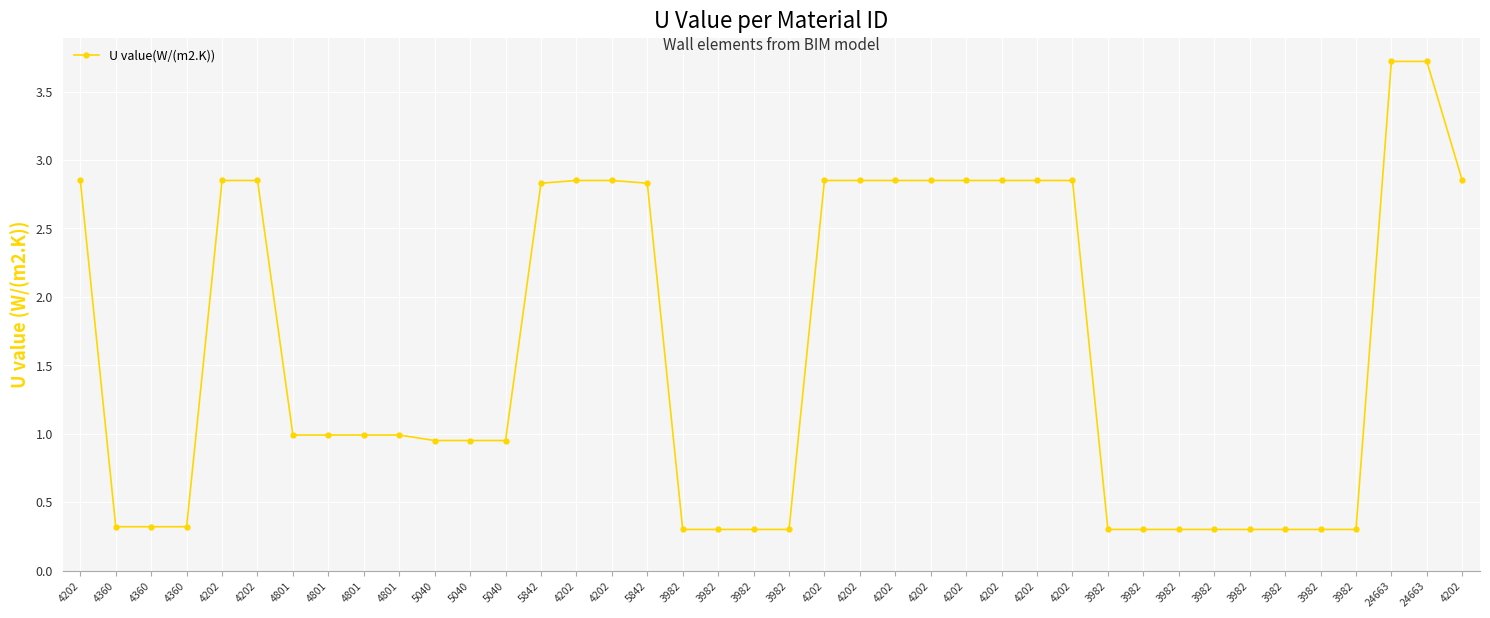

Is this an area chart (filled region under the line)?

No